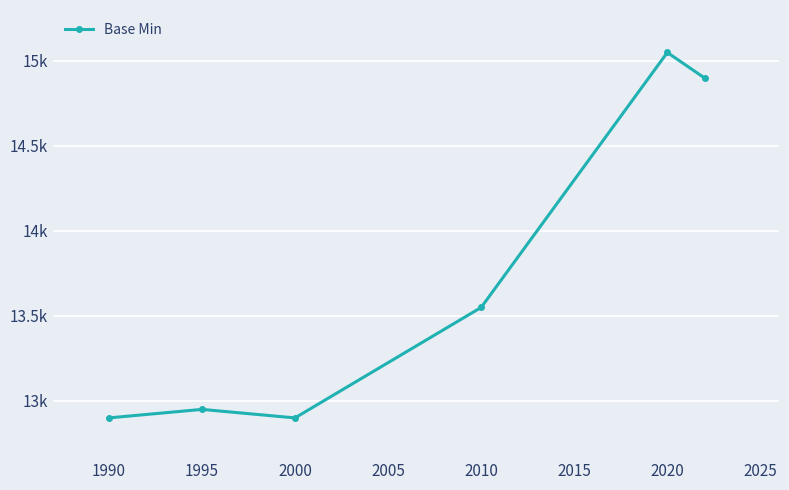

Where does the data first go above 13550?

2020